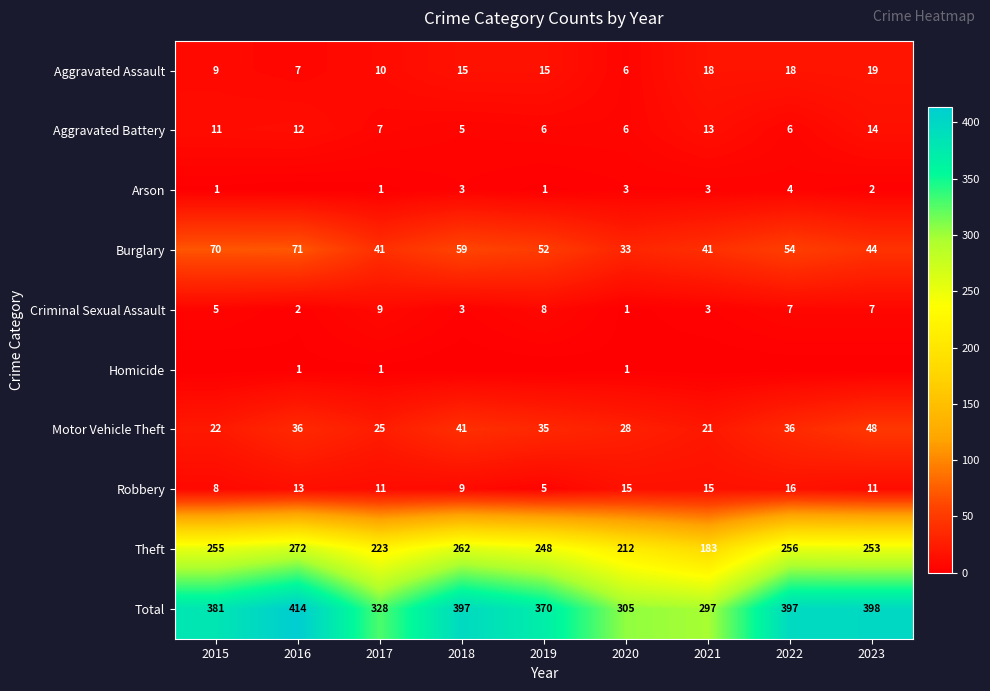

What is the difference between the highest and lowest values at 2021?

297